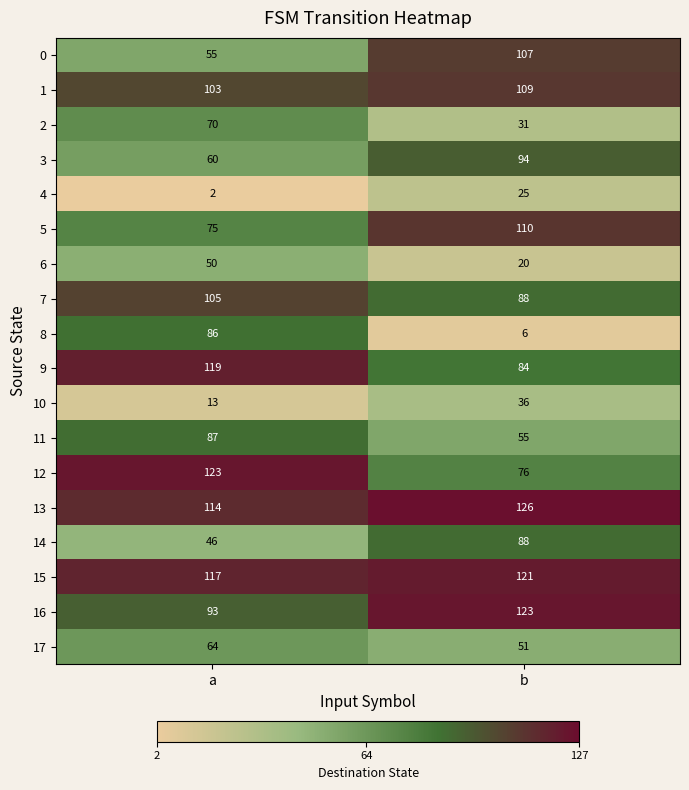

What is the spread (max minus min) of values at a?

121